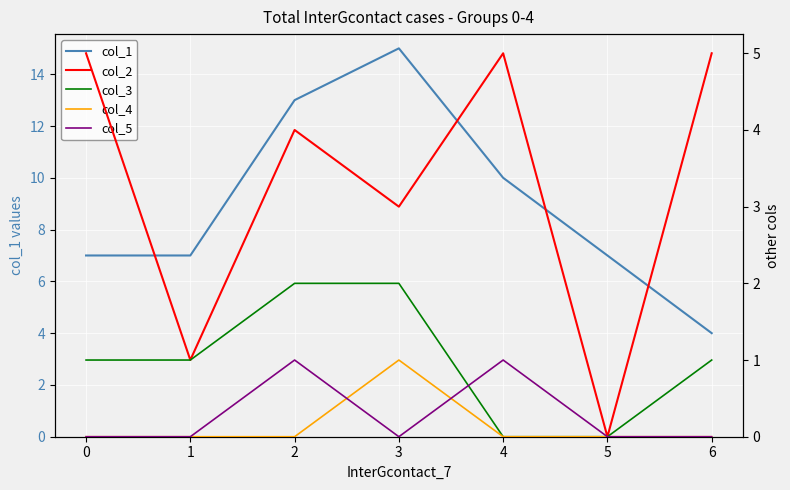

True or false: col_1 has a value of 3 at 0.

False